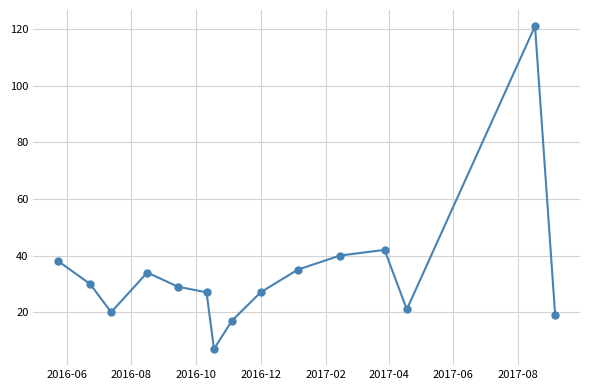

How many interior local peaks (higher than both neighbors) does the data have?

3